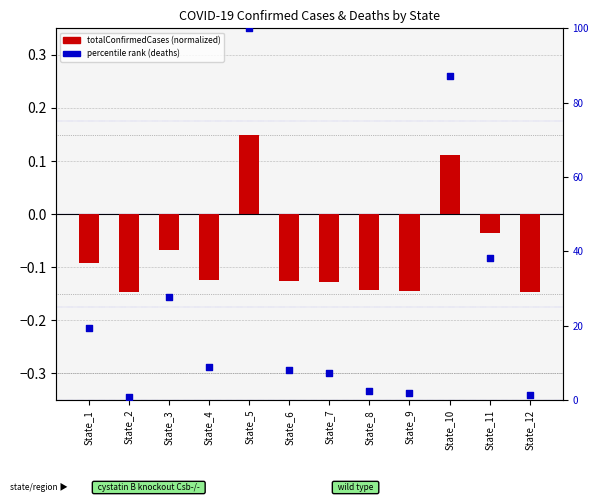

Which series has the largest total across all categories?

totalDeaths (percentile)